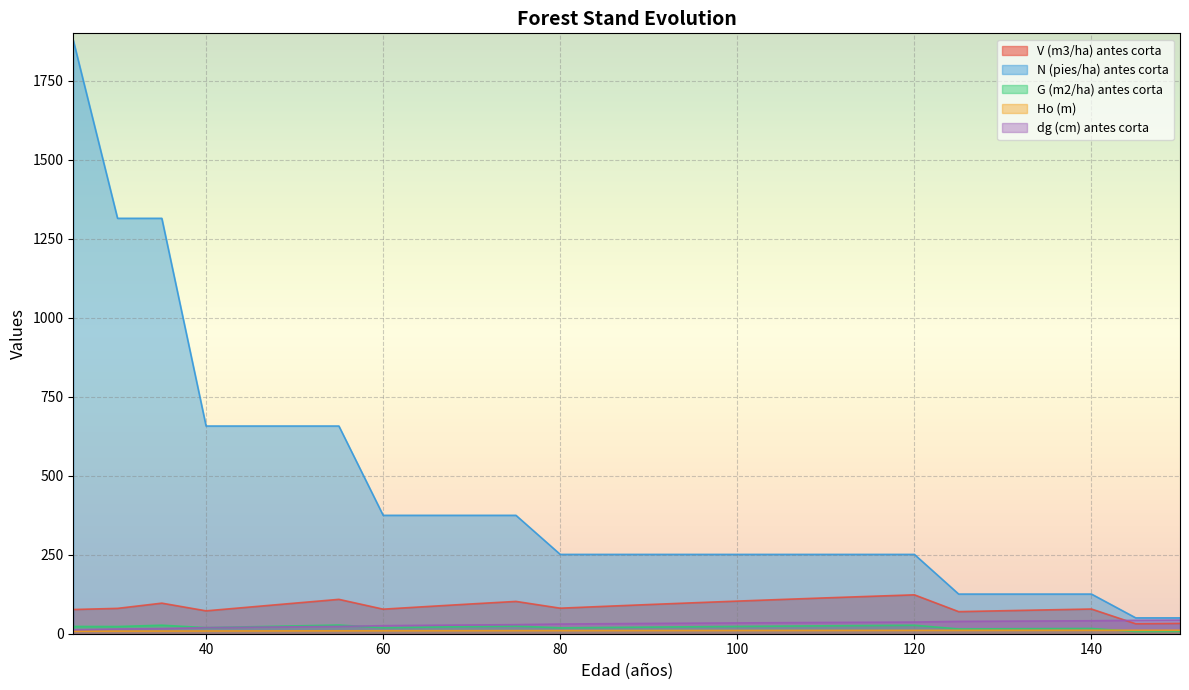

At which label is V (m3/ha) antes corta closest to 77?

25